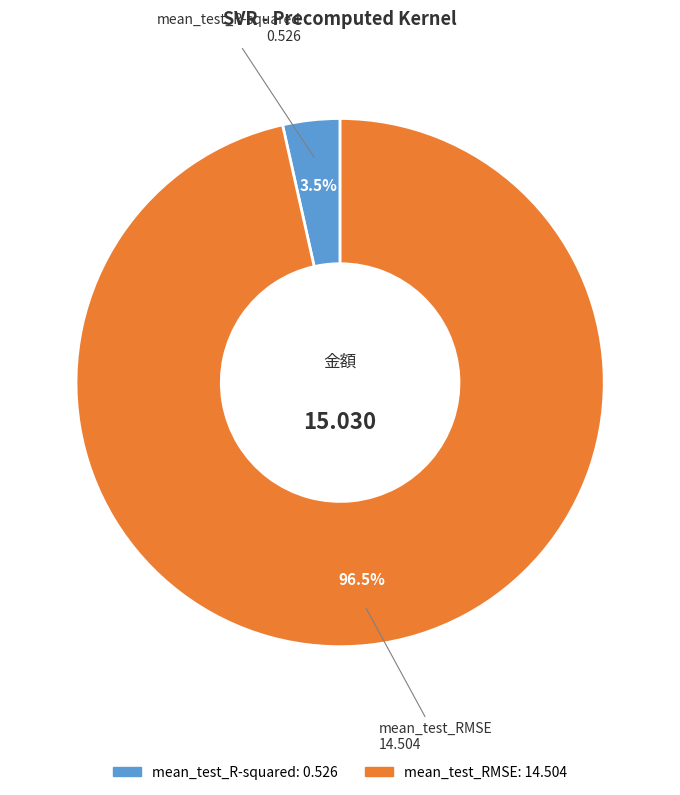

Is there a majority slice in this chart?

Yes